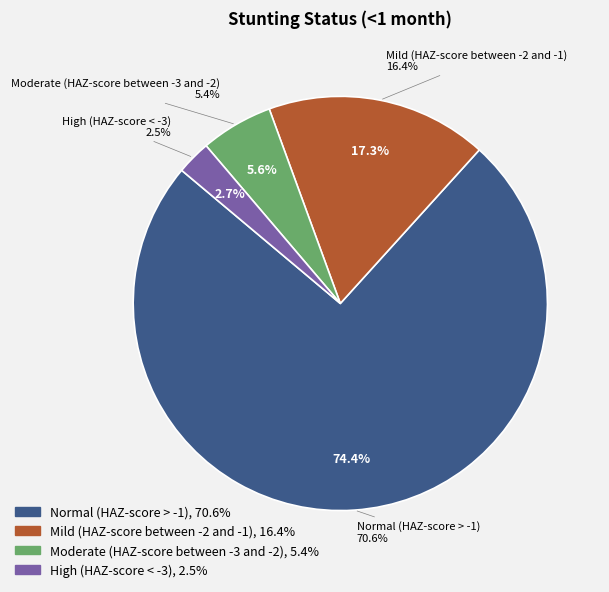

Which category has the smallest portion of the pie?

High (HAZ-score < -3)